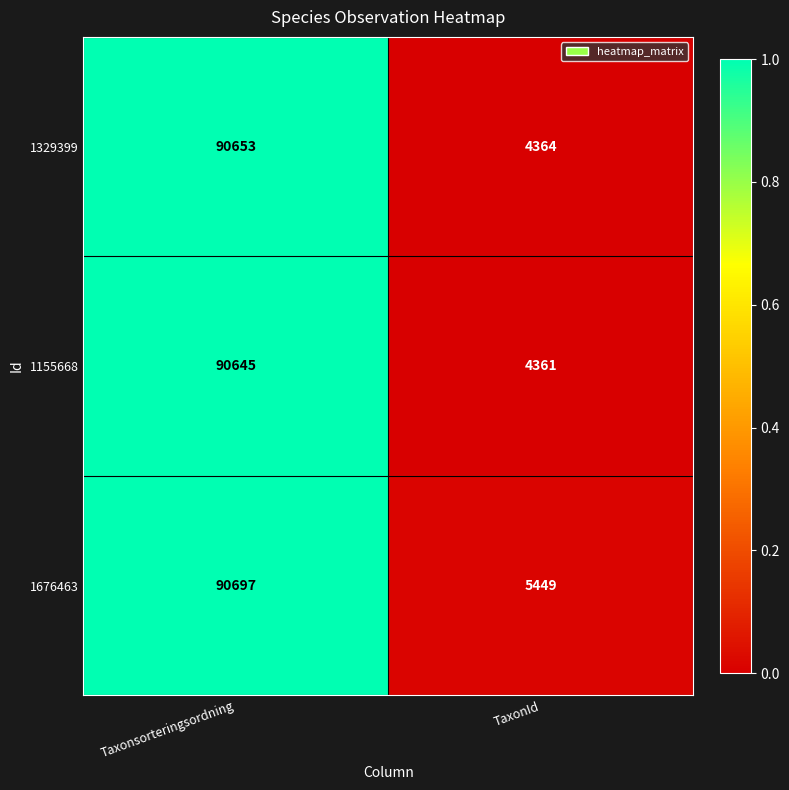

Rank the categories by 1329399 value from lowest to highest.

TaxonId, Taxonsorteringsordning